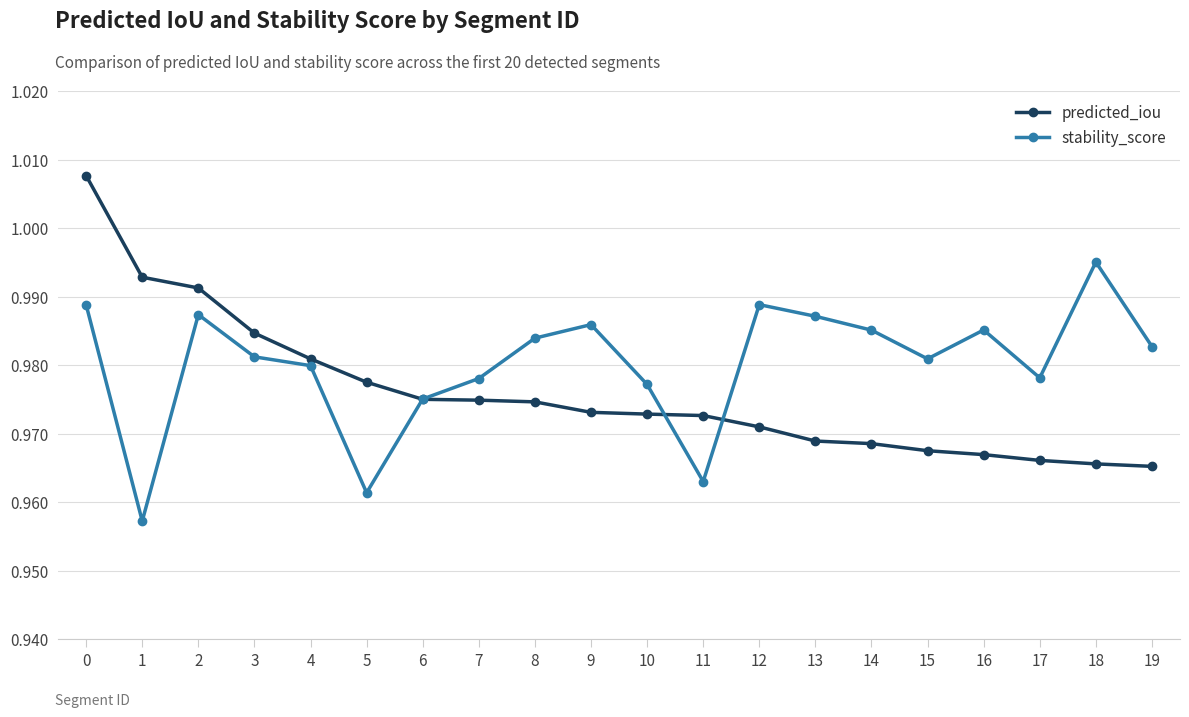

Count the predicted_iou values in the range 0 to 1.

19